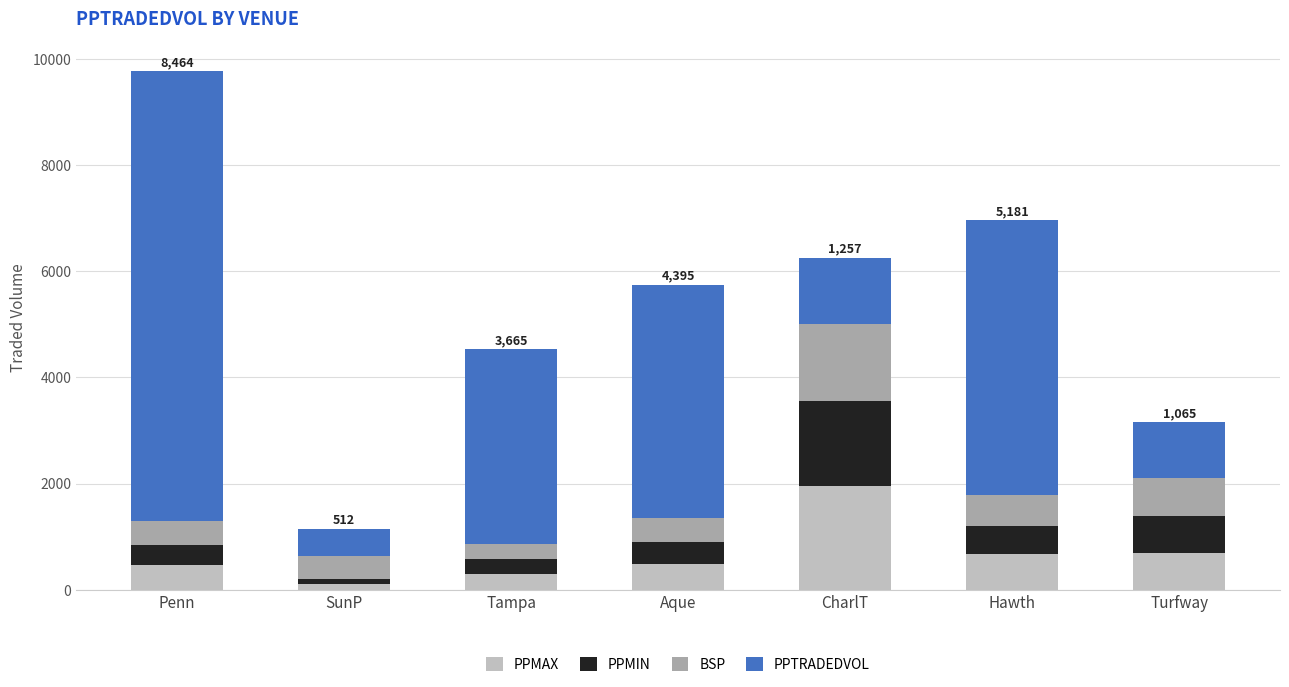

What is the total value across all series at Turfway?

3161.5